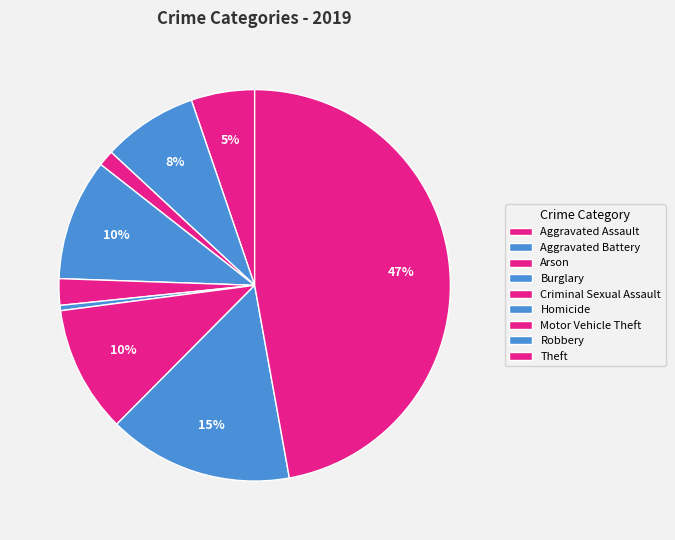

Is there any slice that represents more than half of the pie?

No